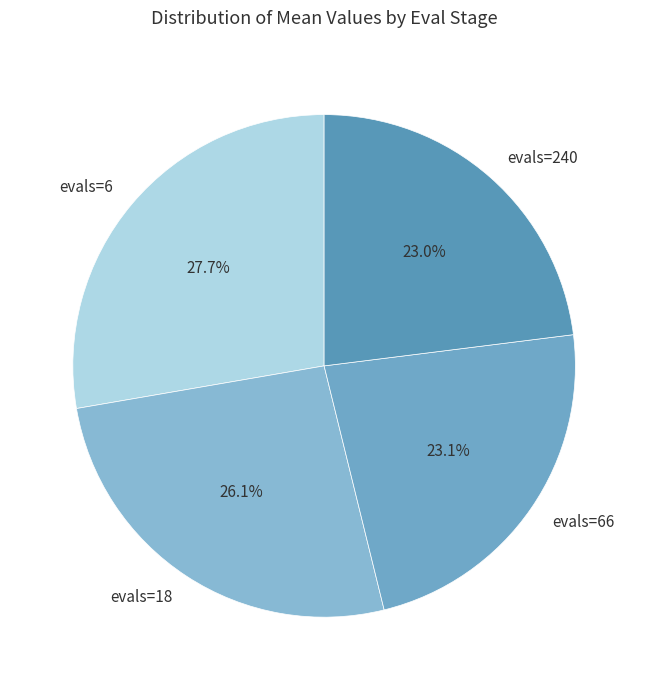

What is the largest slice in the pie chart?

evals=6